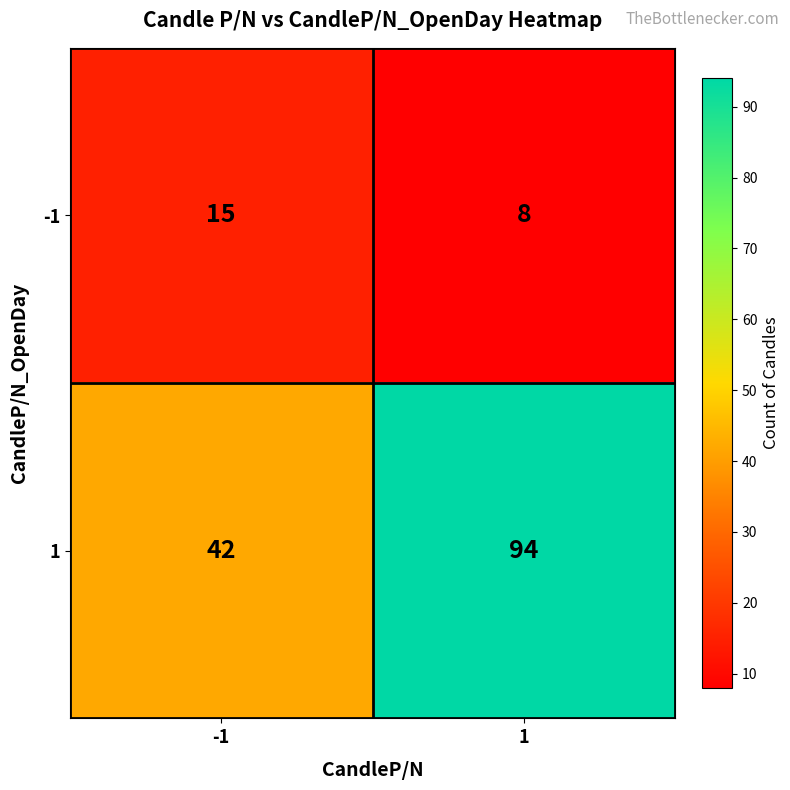

Count the number of categories in the chart.

2